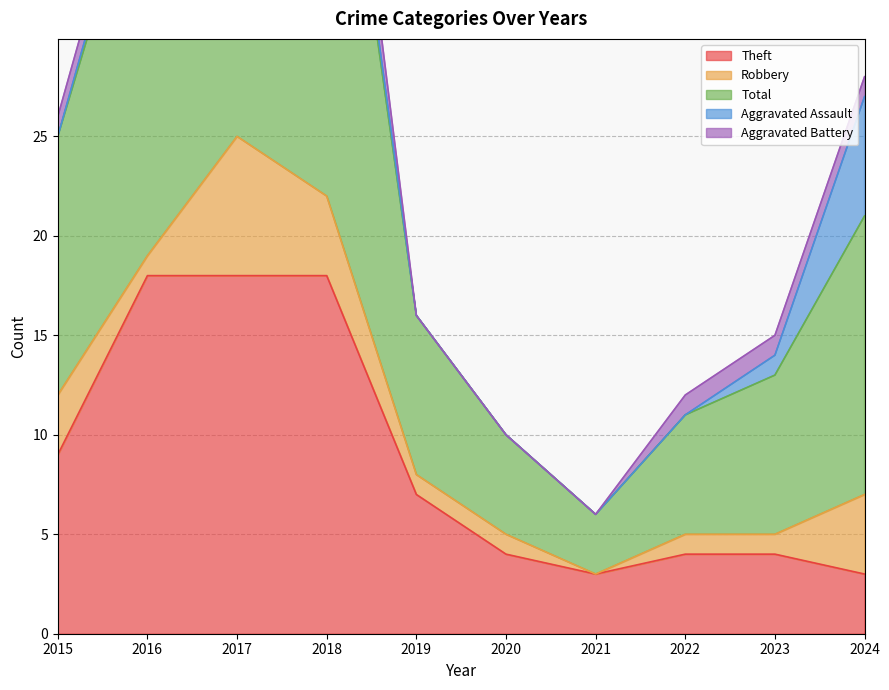

What is the maximum value shown in the chart?

26